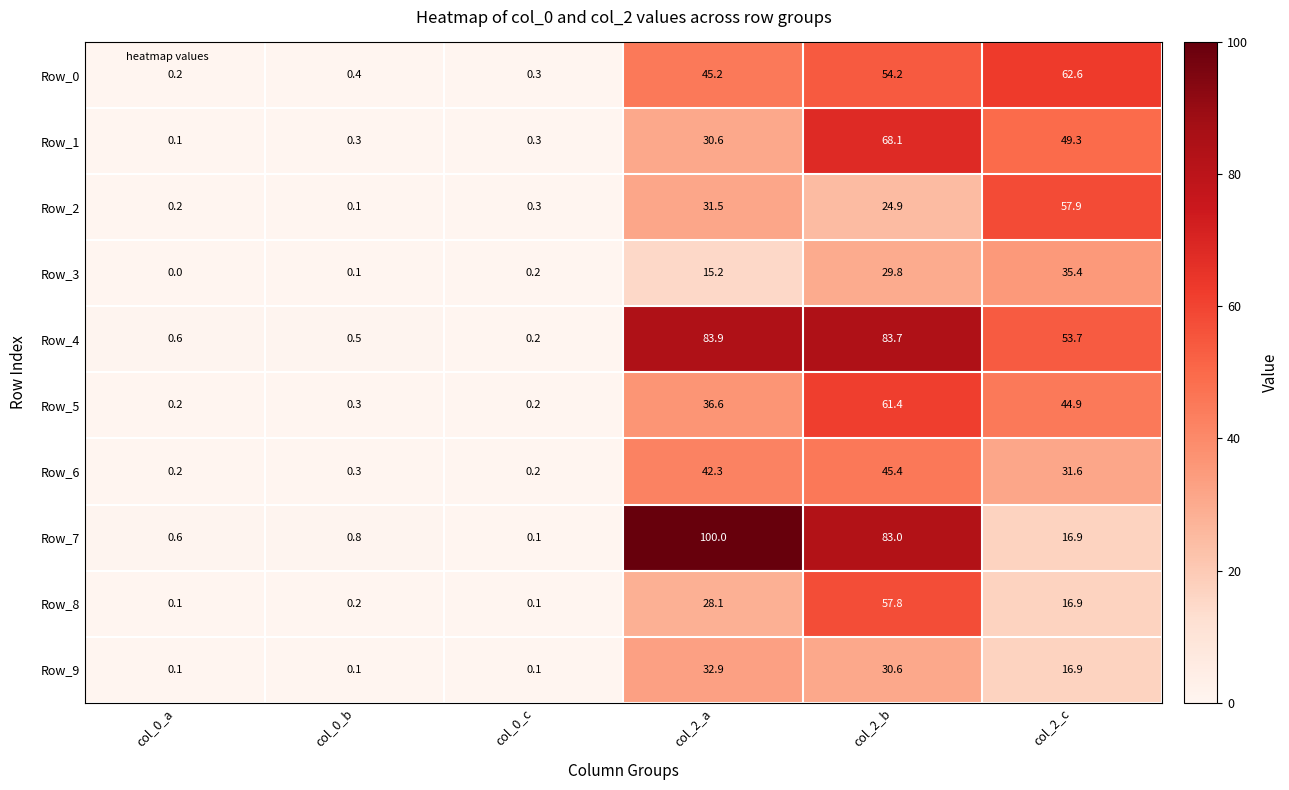

At which label does Row_4 reach its peak?

col_2_a